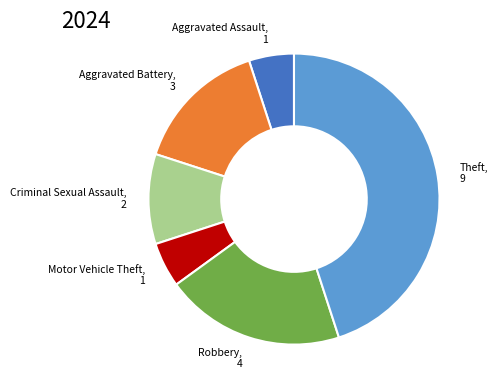

Does any single category account for the majority?

No